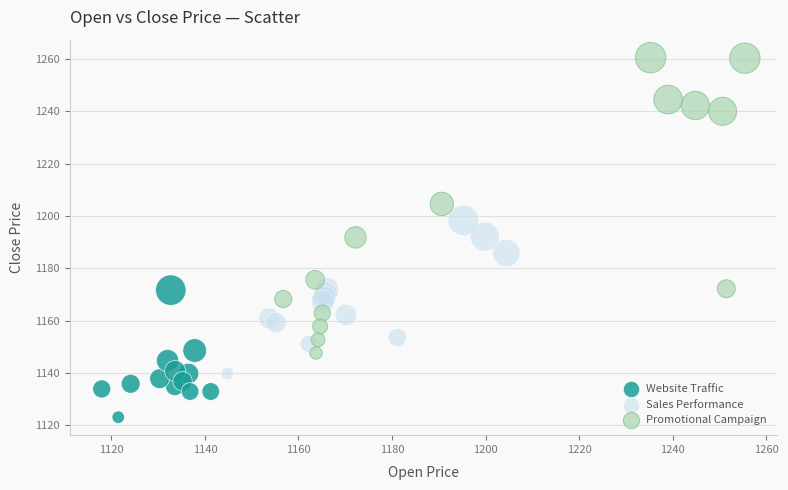

Which series reaches the maximum Y coordinate?

Promotional Campaign